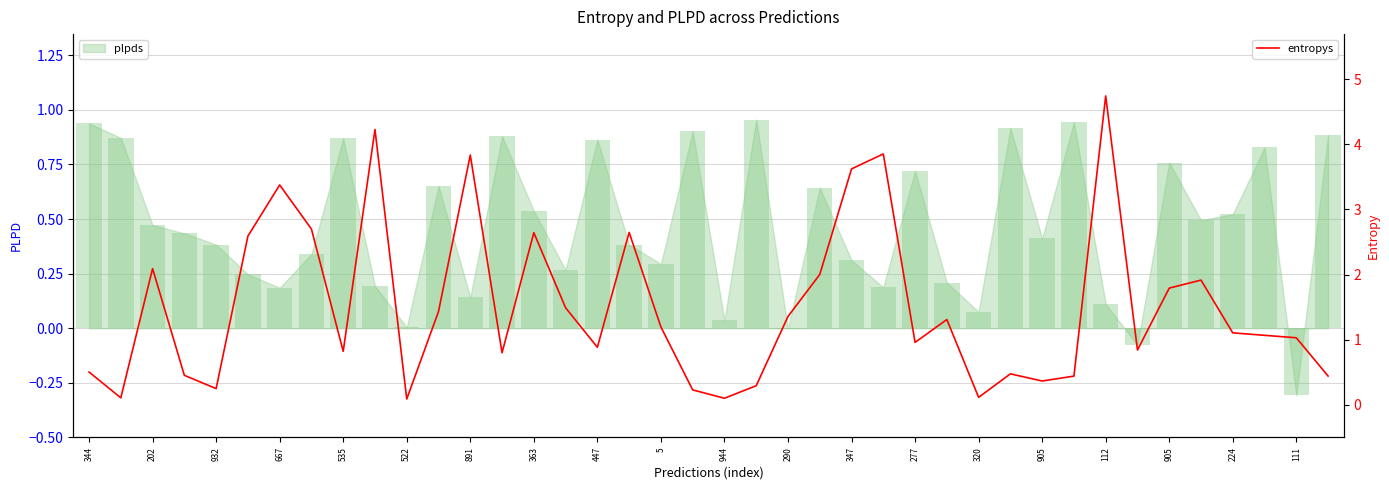

How many values are below 1?

18